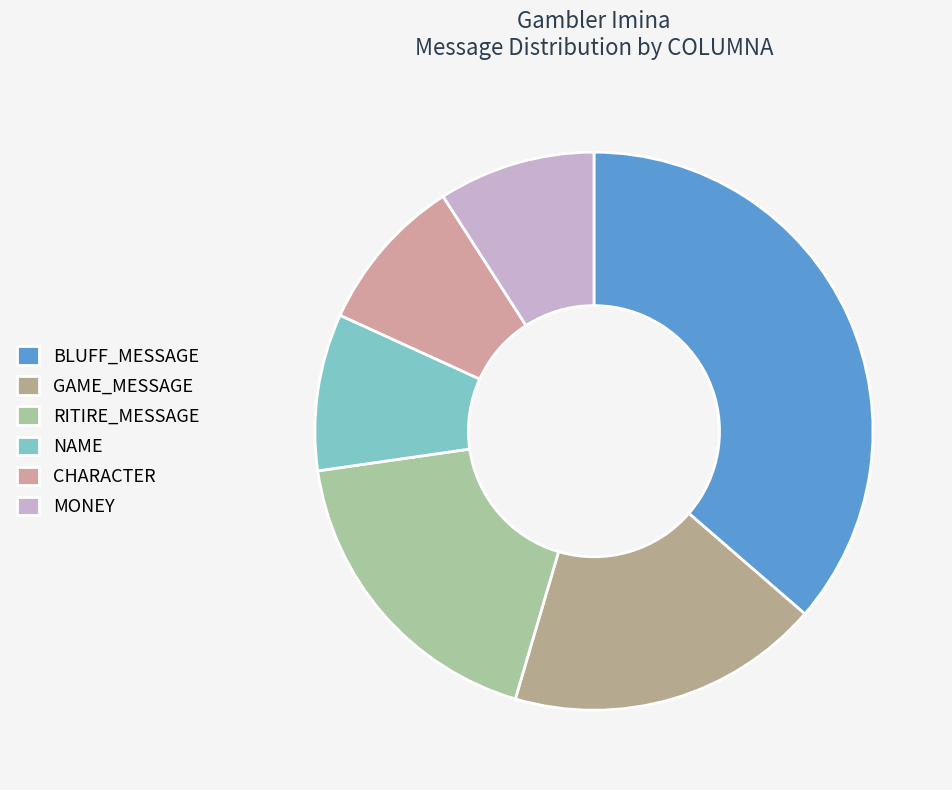

Does any single category account for the majority?

No